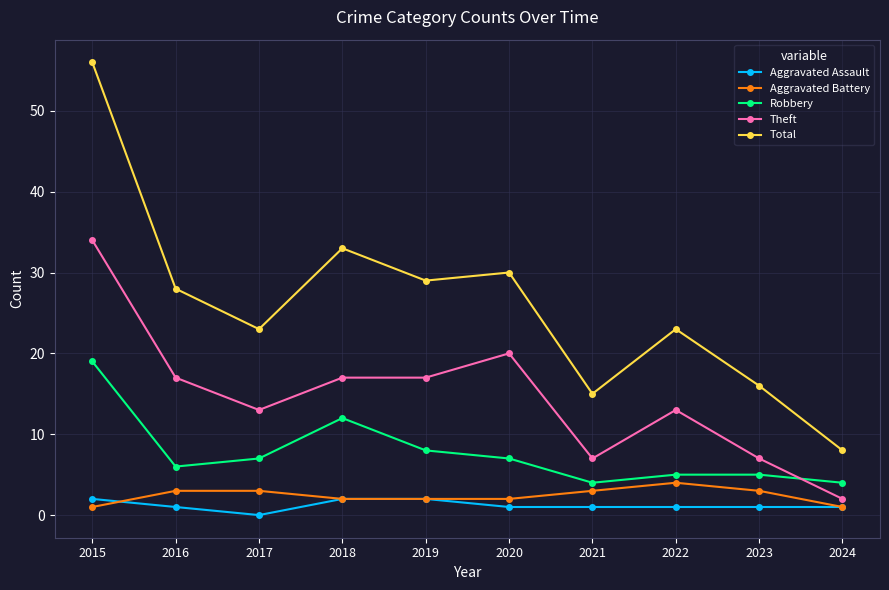

Between 2015 and 2023, which series saw the biggest shift?

Total